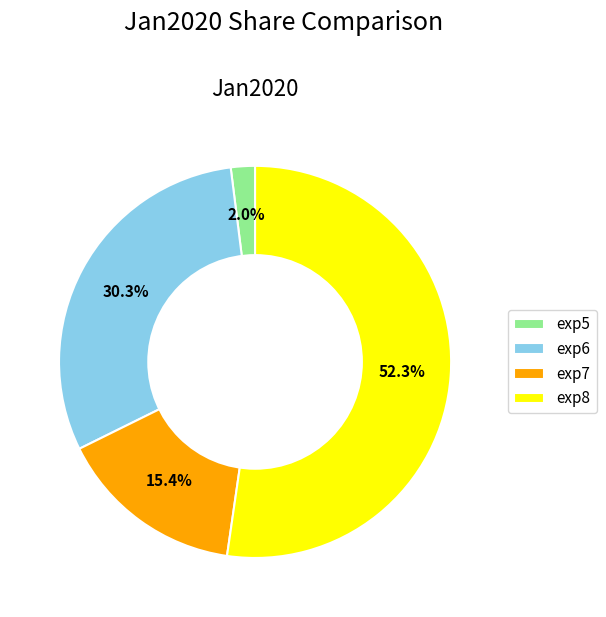

What percentage is the exp8 slice, to the nearest percent?

52%